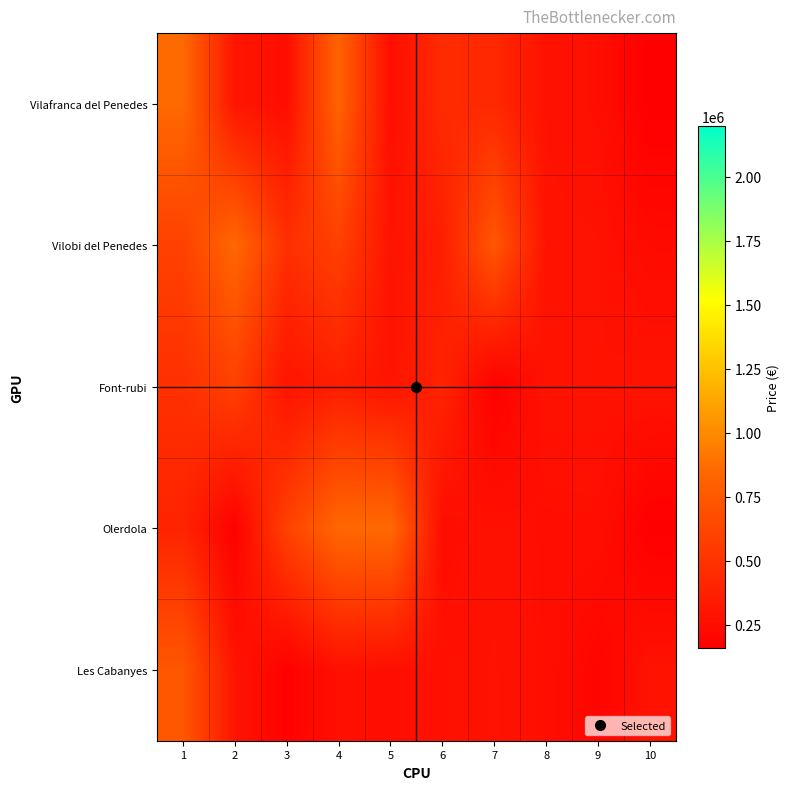

At which category does the chart reach its minimum across all series?

10